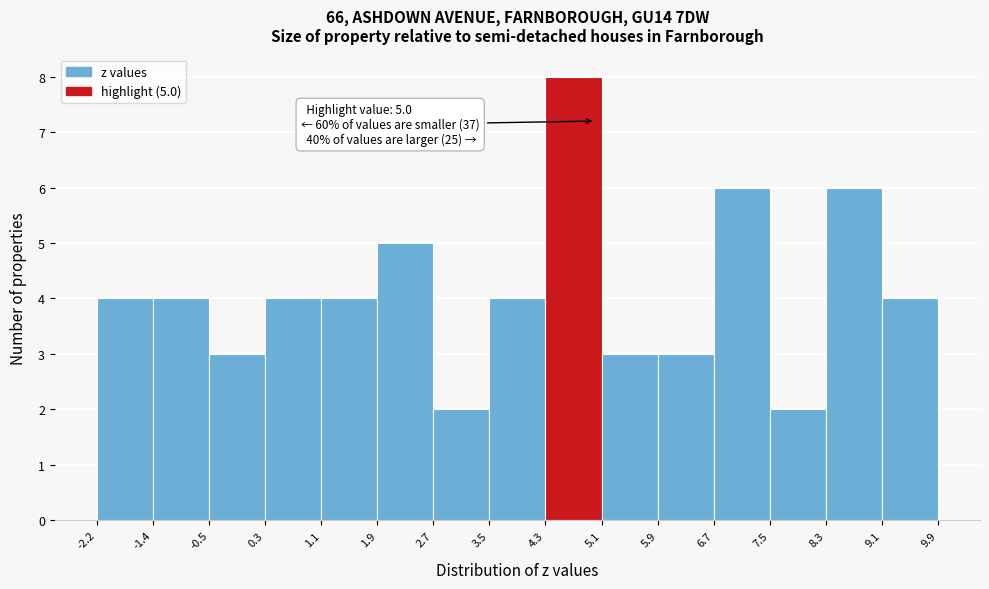

Over which range of the x-axis is the bar tallest?

4.3 to 5.1